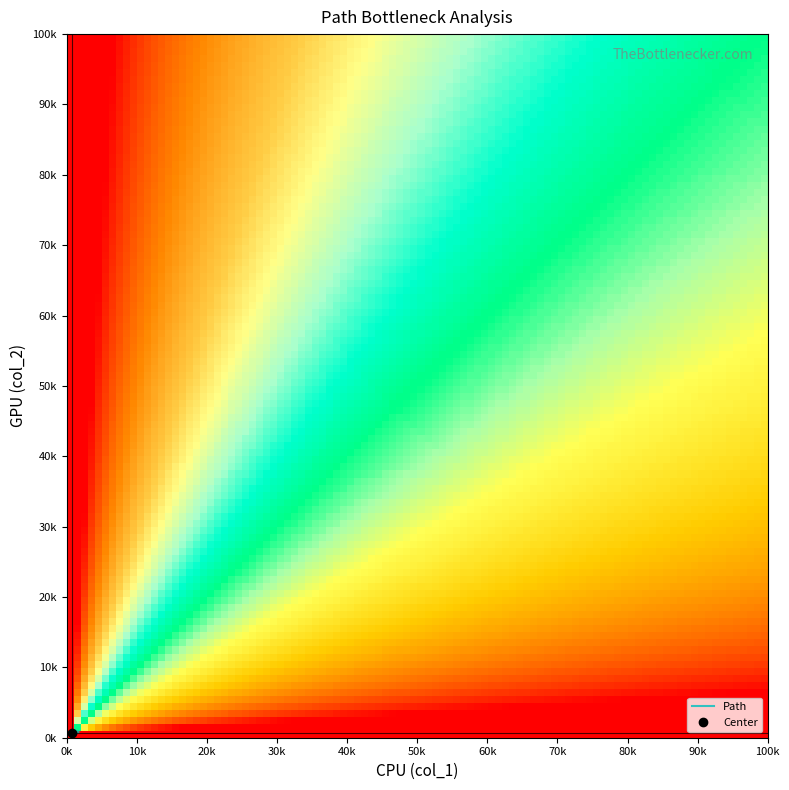

What is the average value?

733